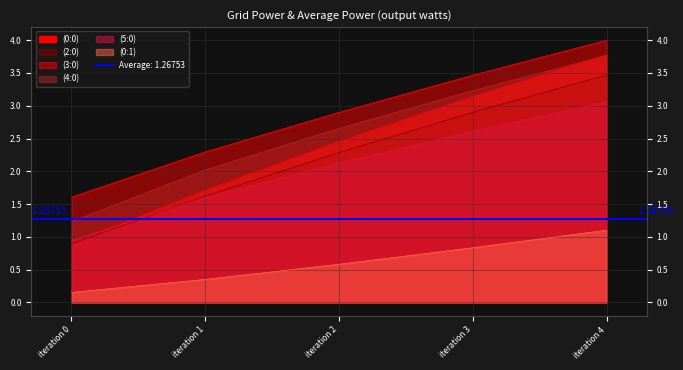

Which series changed the most between iteration 0 and iteration 1?

(0:0)